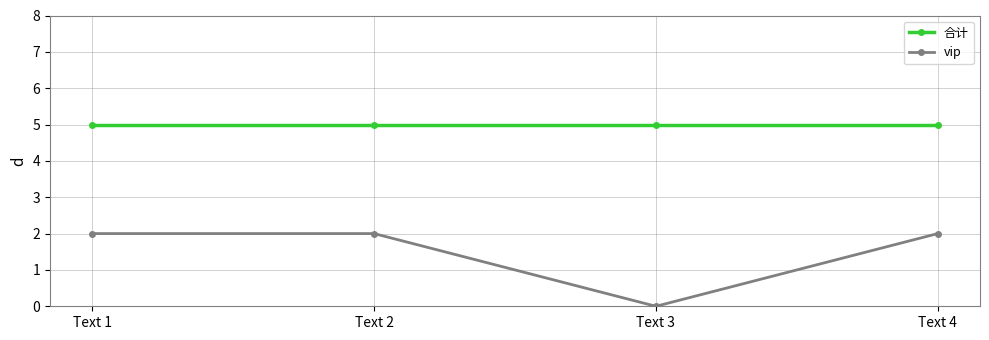

Rank the series by their maximum value, from lowest to highest.

vip, 合计